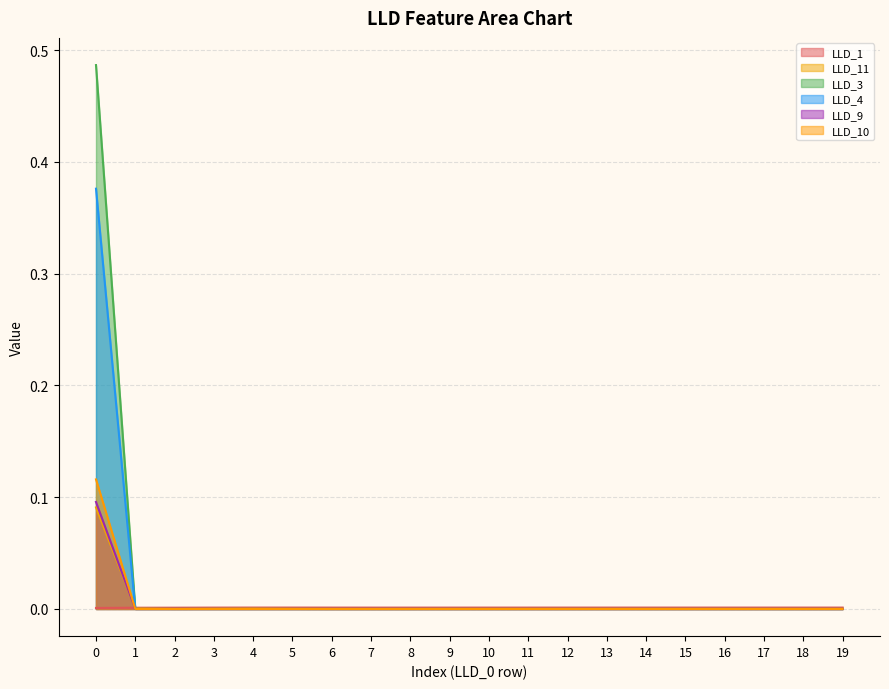

Count the LLD_9 values in the range 0 to 1.

20